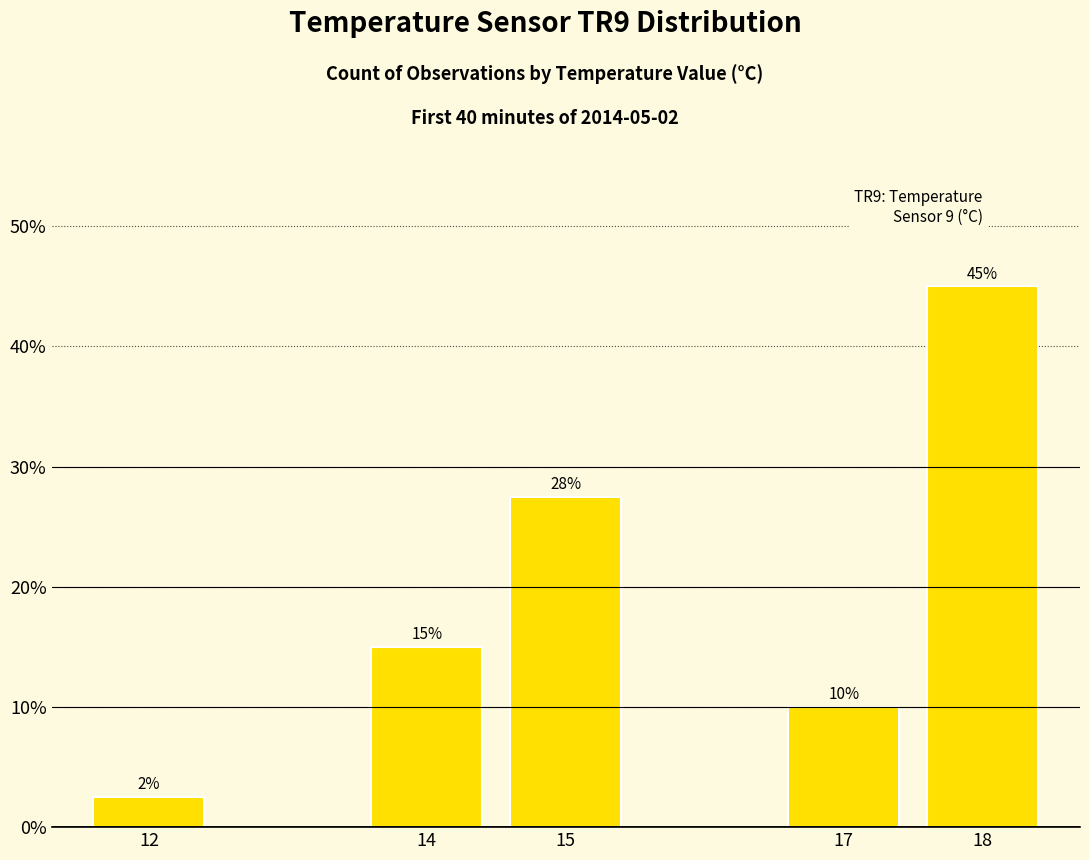

Rank the categories by value from lowest to highest.

12, 17, 14, 15, 18